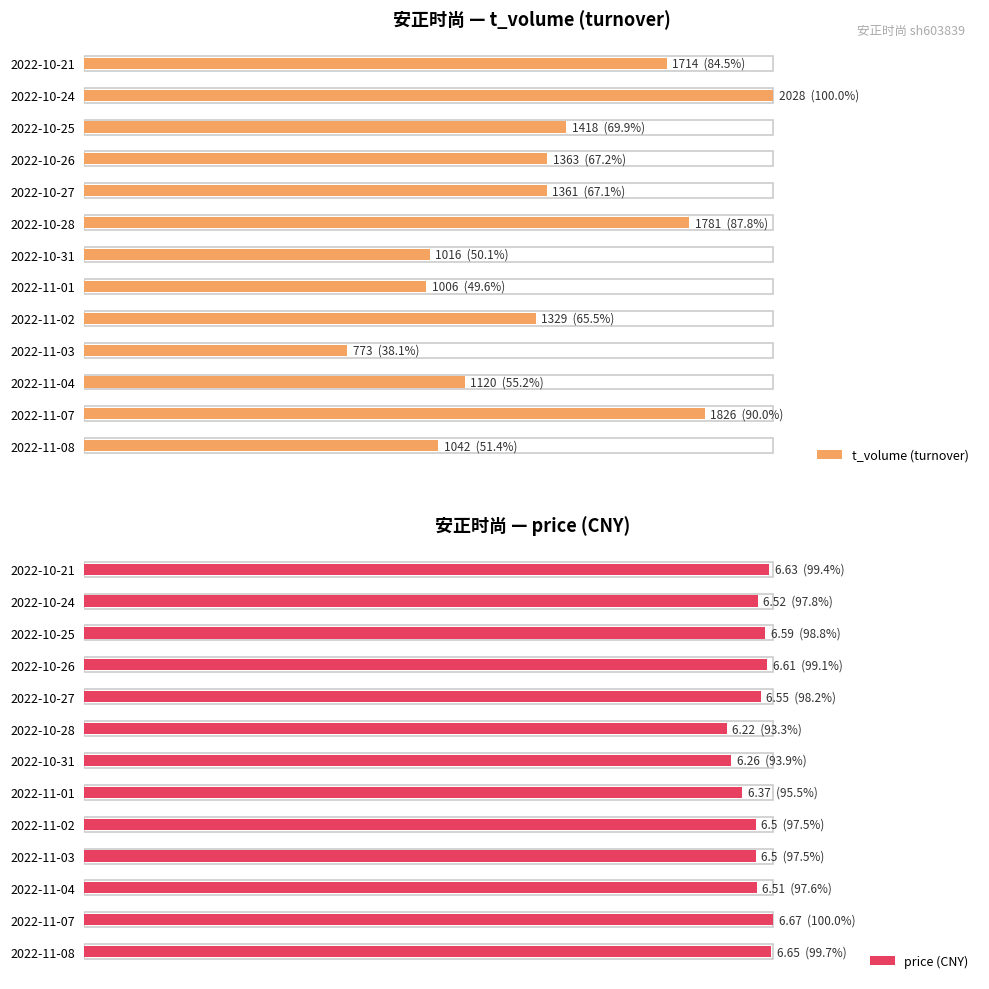

How many bars are there in total?

26